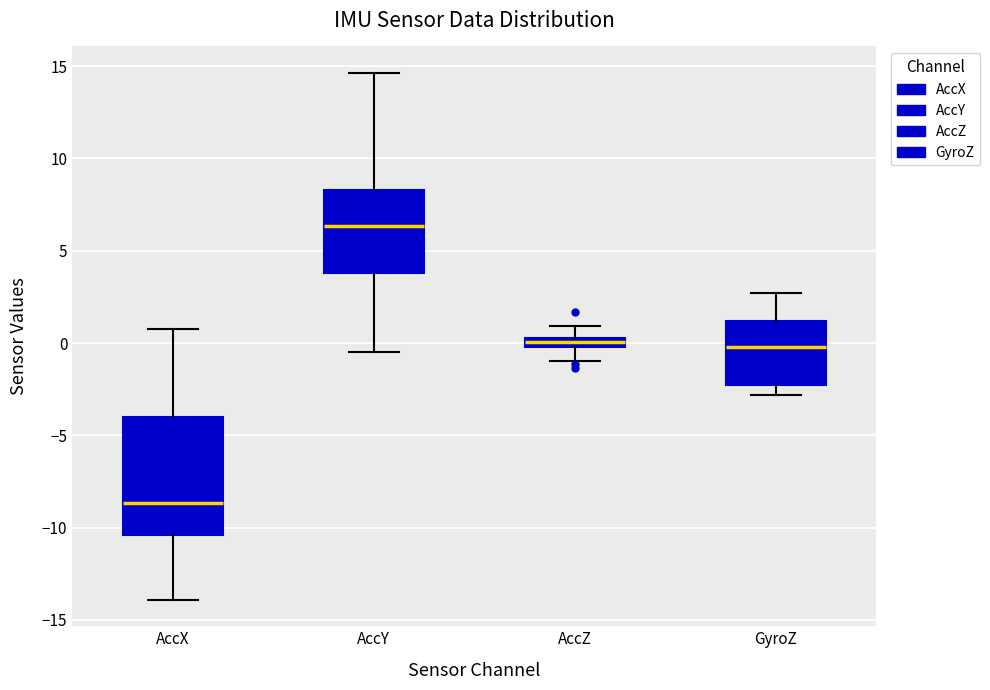

Where is the lower edge of the box for GyroZ on the y-axis? The values are not printed on the chart, so give them approximately, as read against the axis.

-2.0